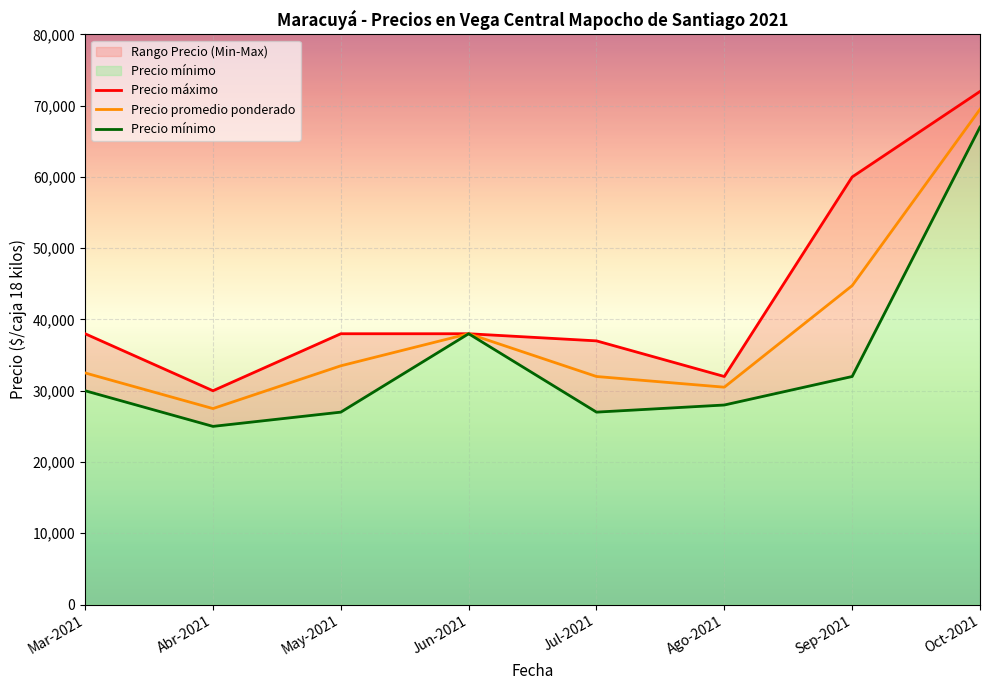

Which series changed the most between Abr-2021 and Sep-2021?

Precio máximo